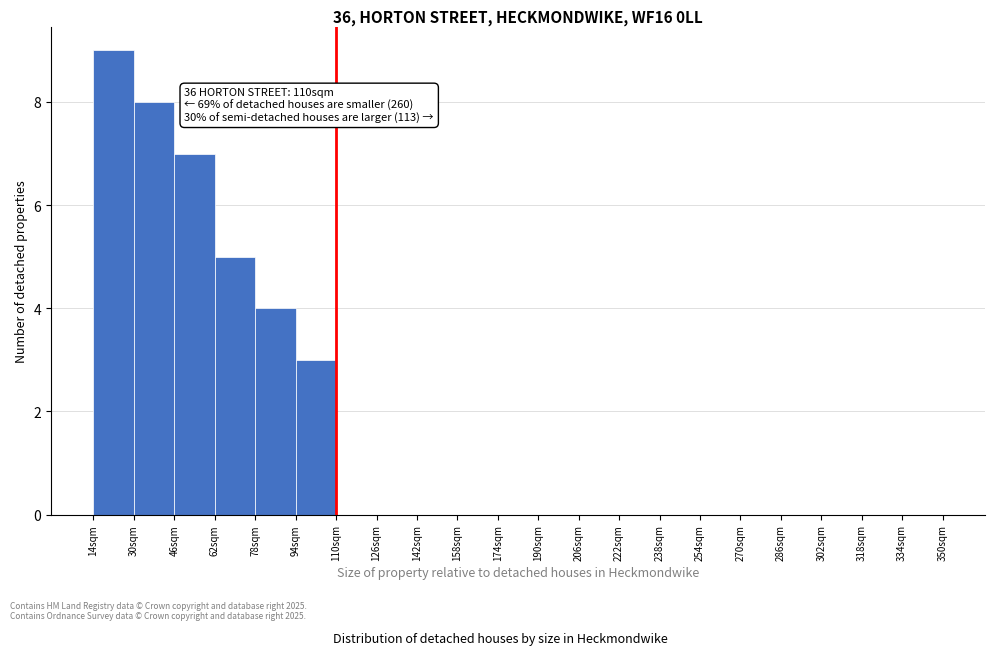

Over which range of the x-axis is the bar tallest?

14 to 30